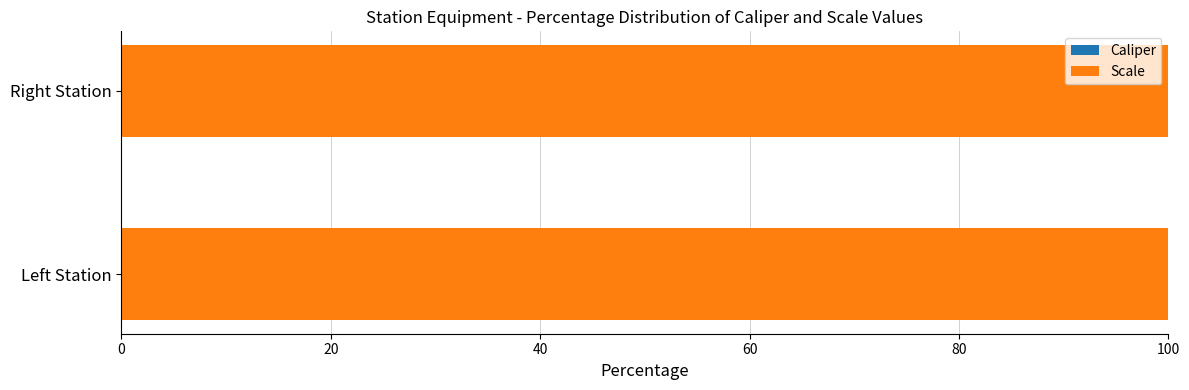

What is the label of the 2nd bar from the left?

Left Station Scale